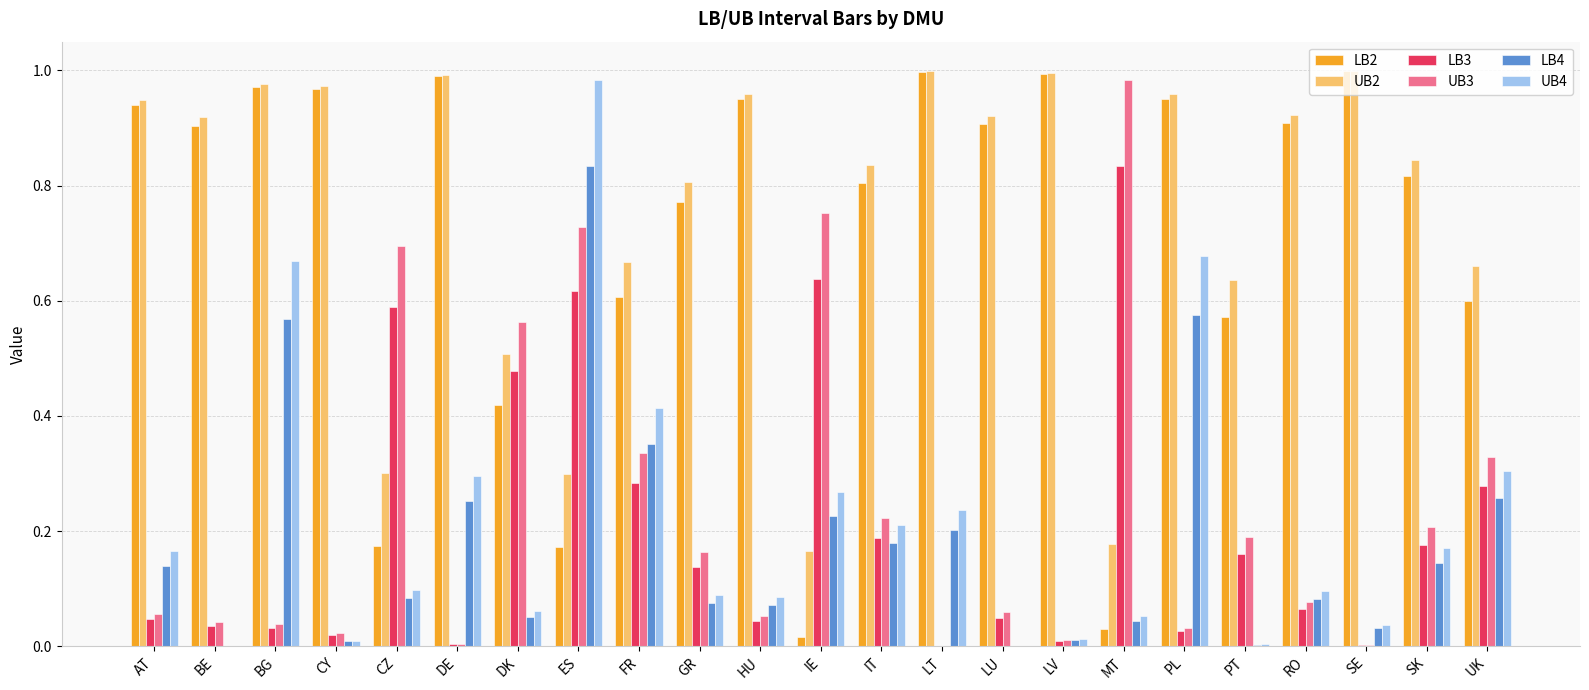

What is the sum of all UB3 values?

5.6